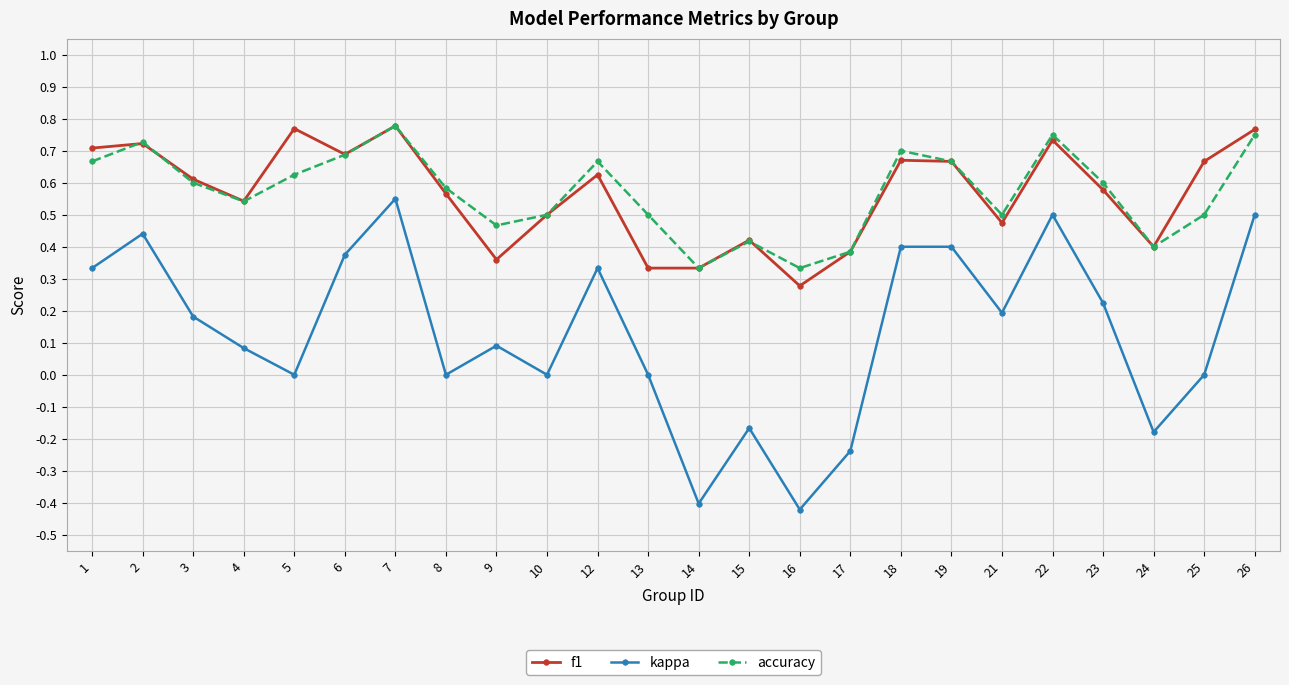

What is the sum of all f1 values?

13.6